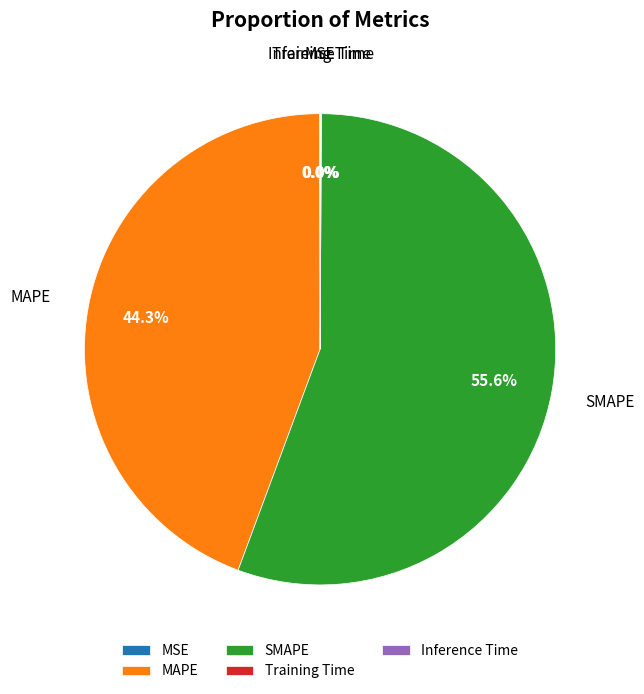

Is there a majority slice in this chart?

Yes